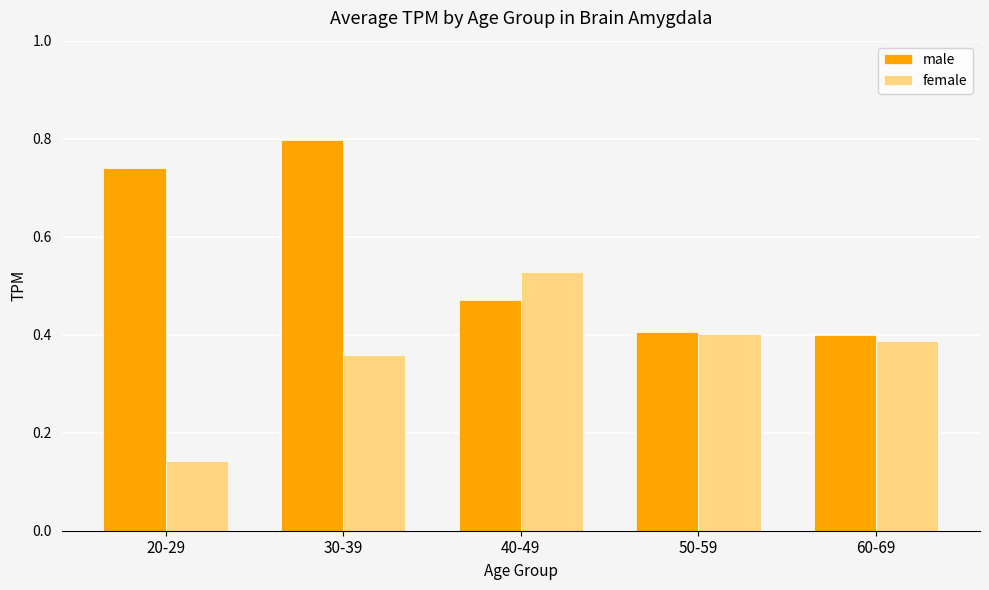

Which label corresponds to the largest value in the chart?

30-39